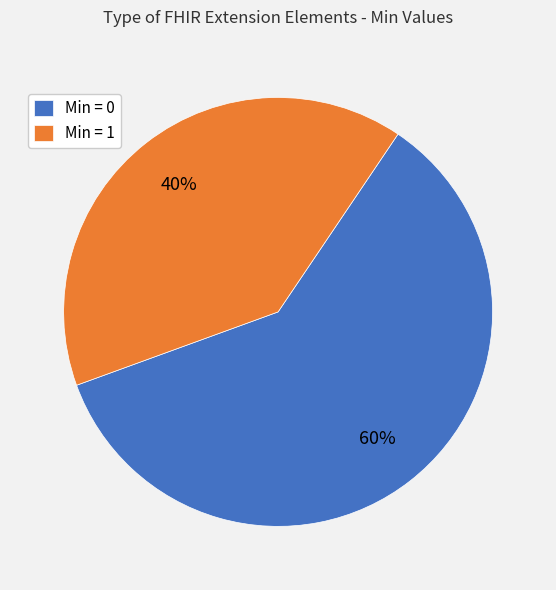

Which category has the smallest portion of the pie?

Min = 1